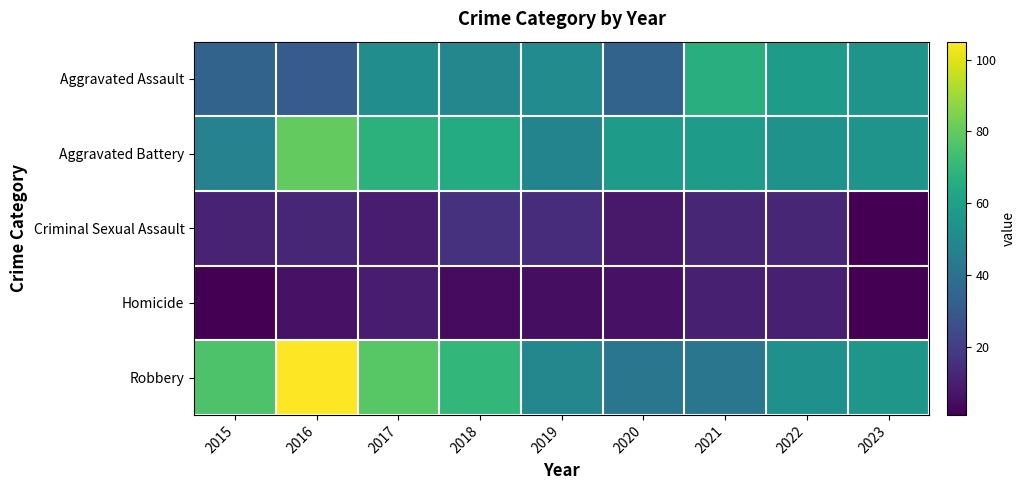

Which series changed the most between 2017 and 2022?

Robbery